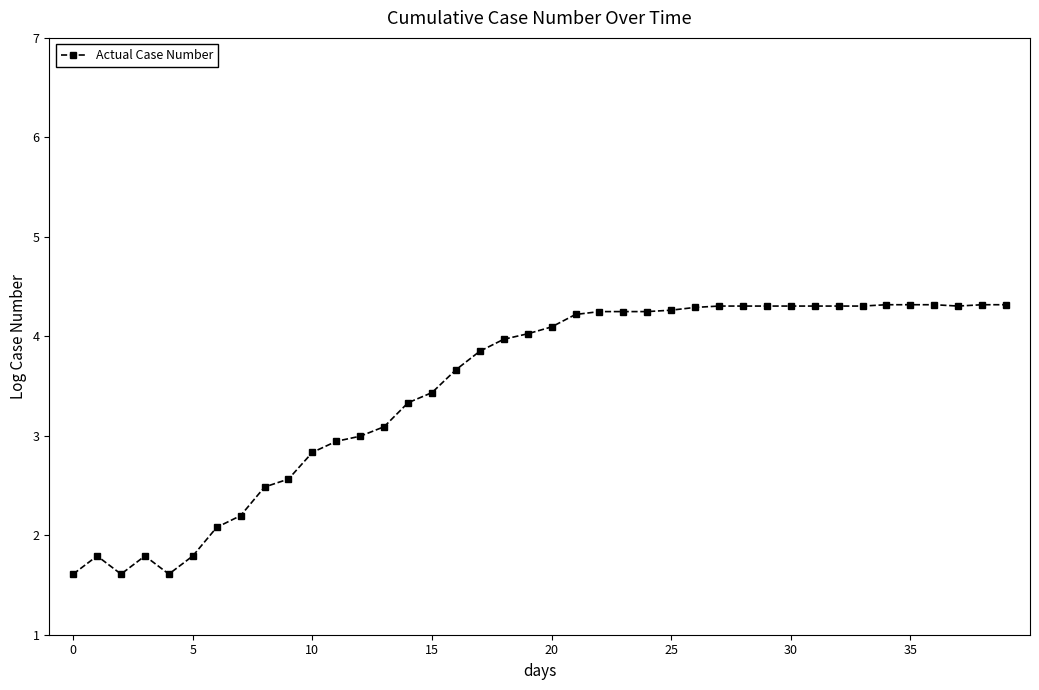

What is the value of the 17th point from the left?

3.7